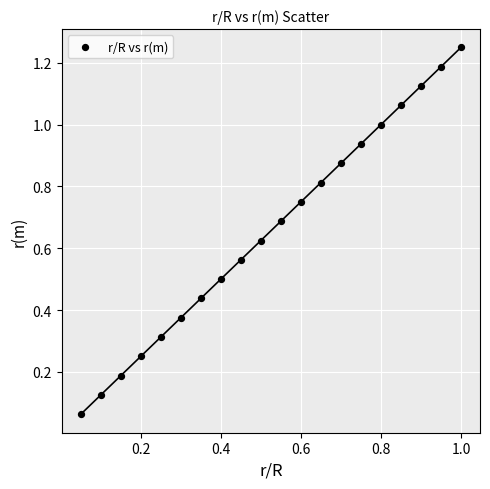

Count the number of points in this scatter plot.

20